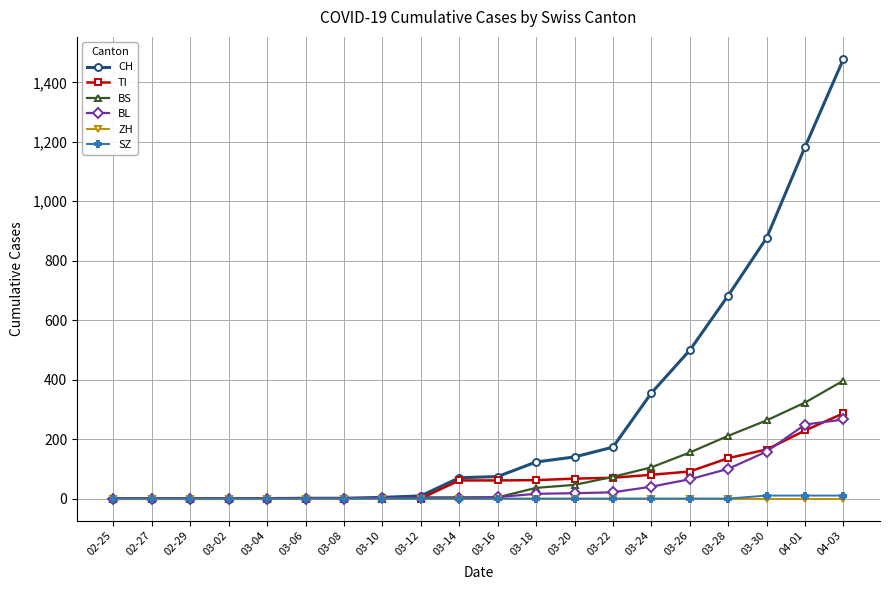

What is the maximum value shown in the chart?

1479